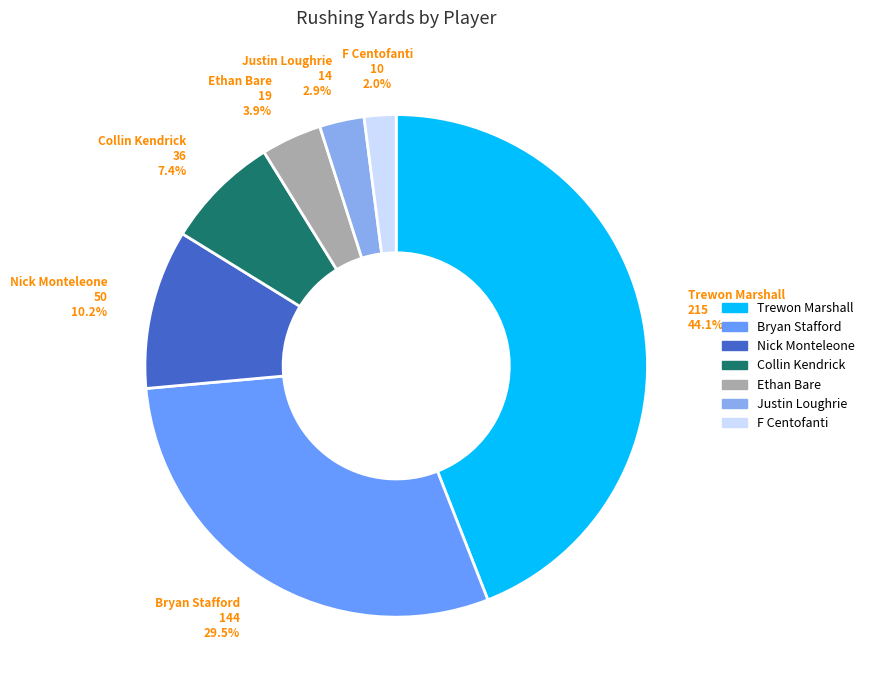

Between Bryan Stafford and Collin Kendrick, which is larger?

Bryan Stafford